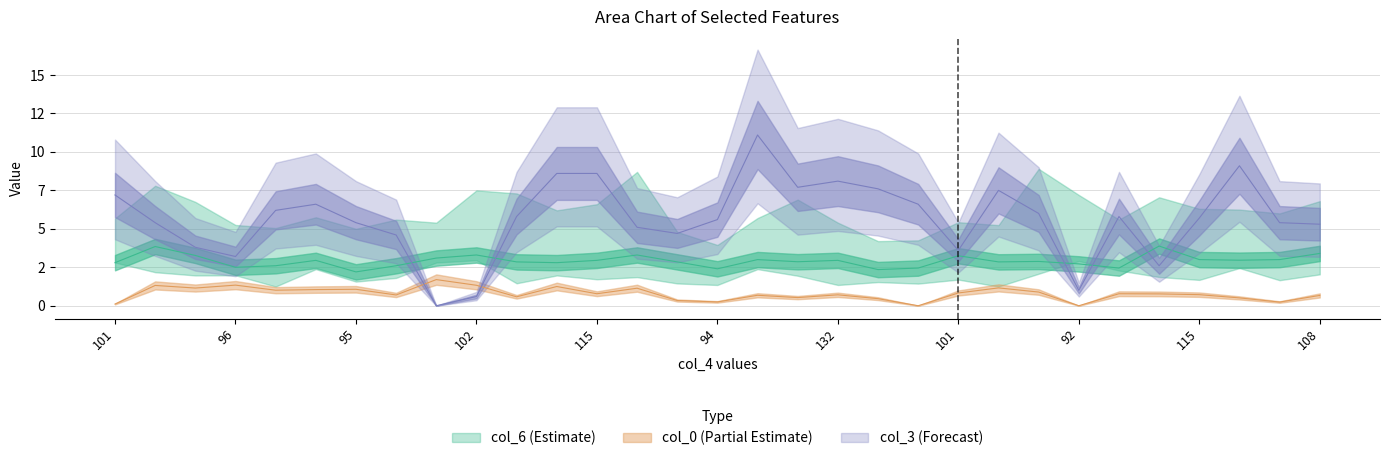

Is this an area chart (filled region under the line)?

No